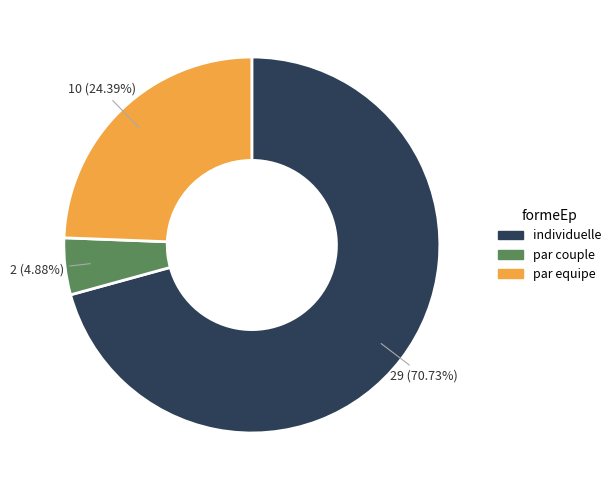

Which slice represents more than half of the pie?

individuelle